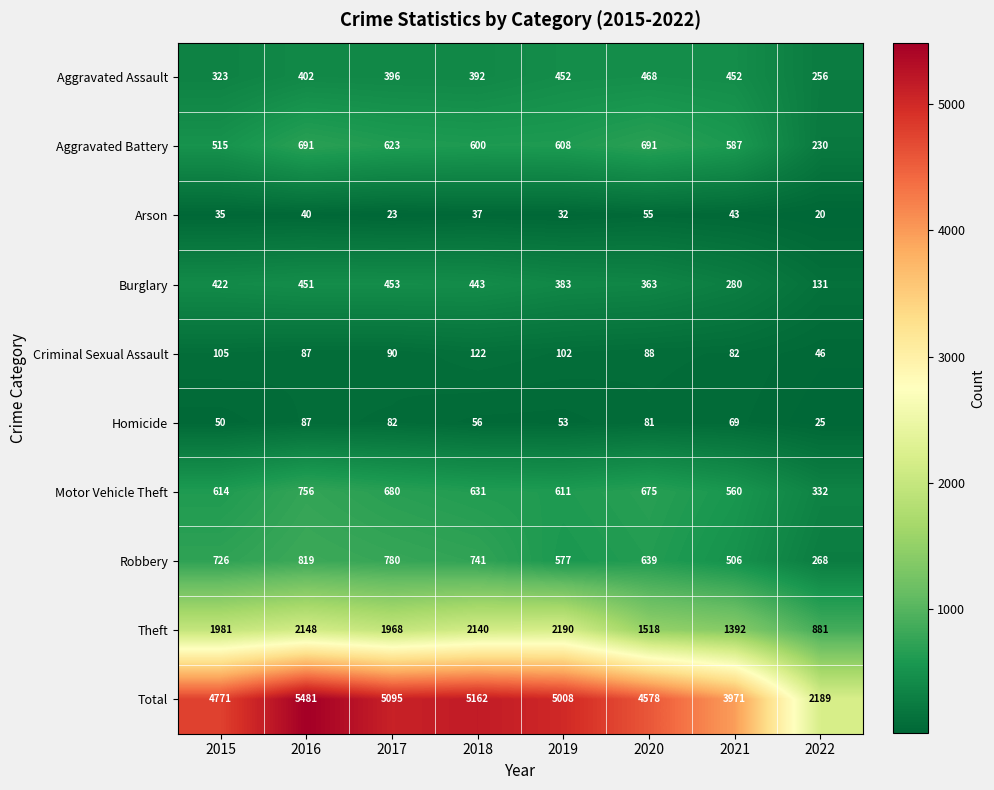

Which category has the highest value across all series?

2016